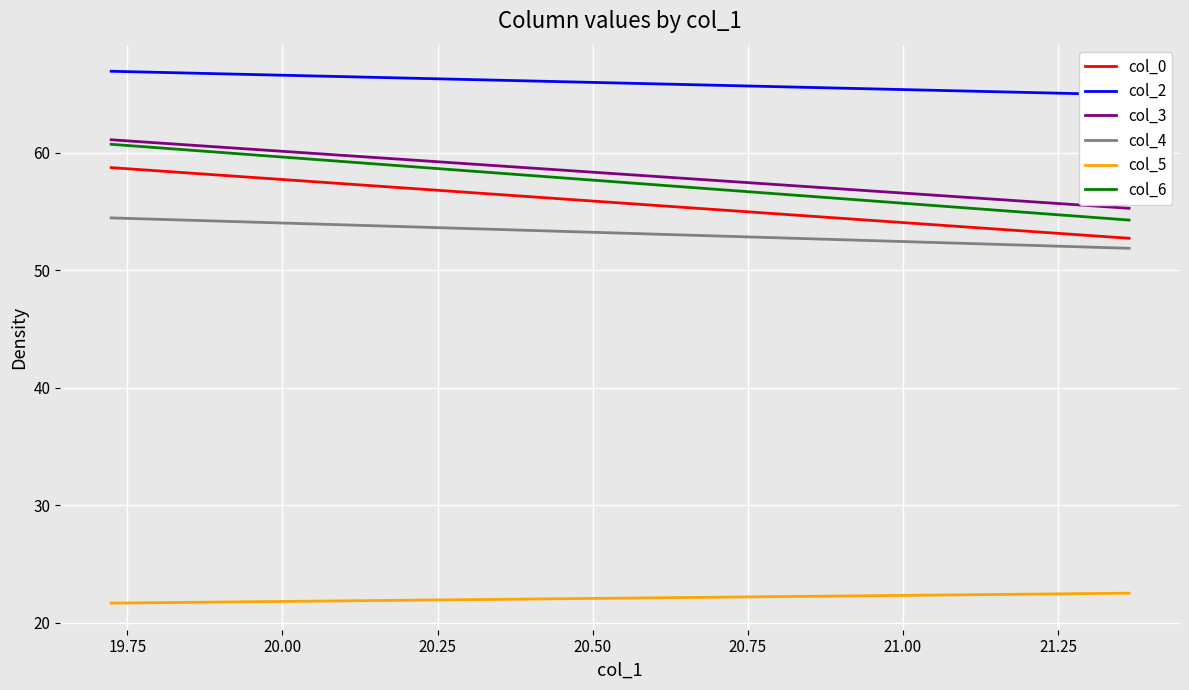

Reading right to left, transcribe all the data shown in this chart.

col_0: 52.7	58.7
col_2: 64.9	66.9
col_3: 55.3	61.1
col_4: 51.9	54.5
col_5: 22.5	21.7
col_6: 54.3	60.7